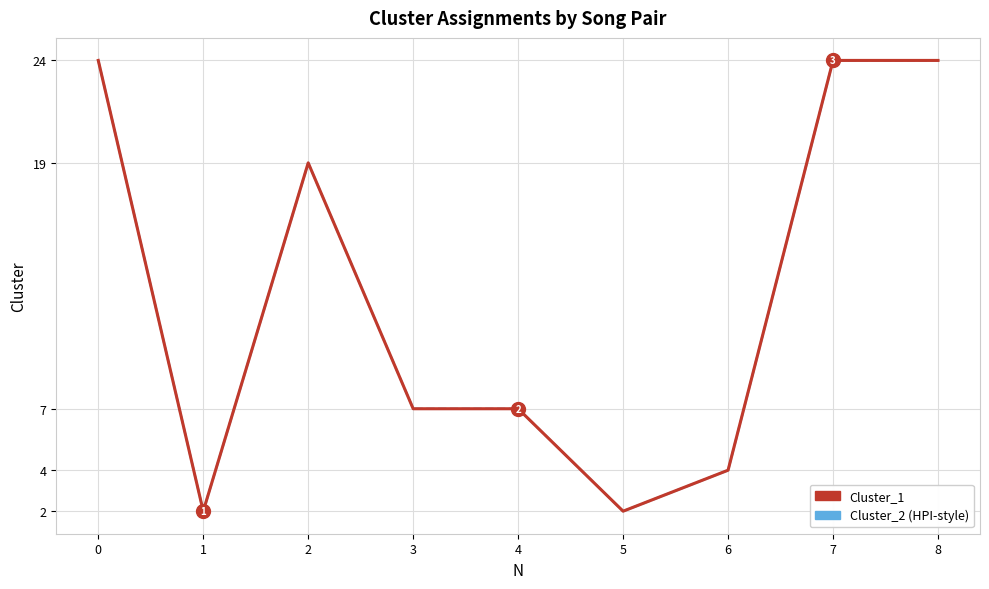

The value of Cluster_1 at 0 is 43. True or false?

False